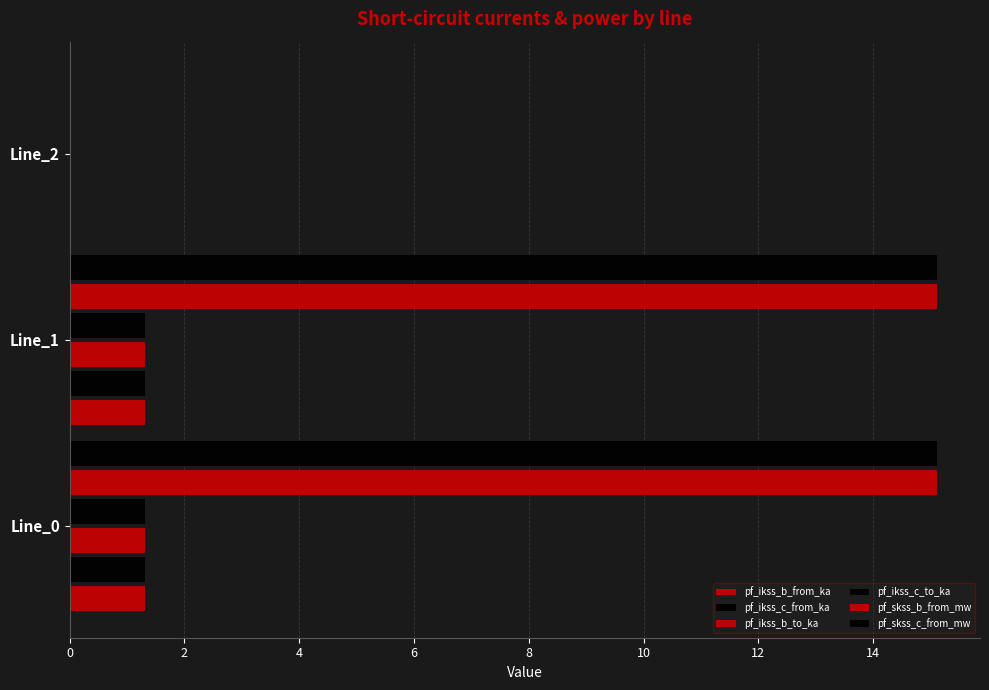

Which series has the largest range (max minus min)?

pf_skss_b_from_mw